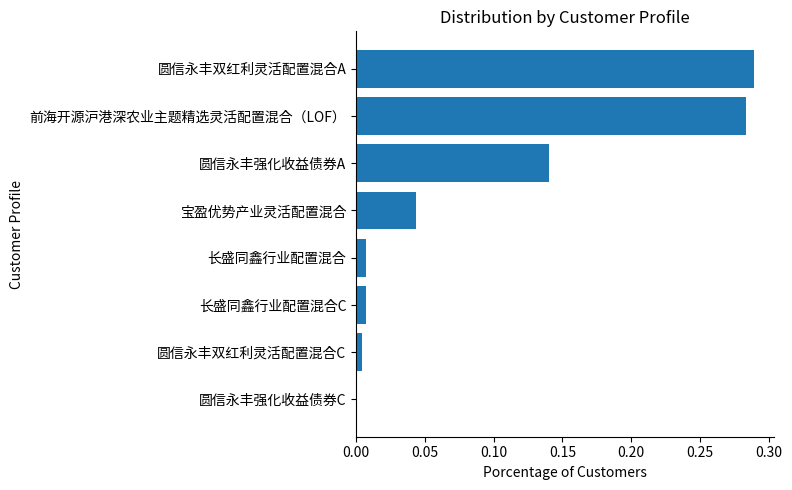

The chart shows a value of 0.4 at 前海开源沪港深农业主题精选灵活配置混合（LOF）. True or false?

False